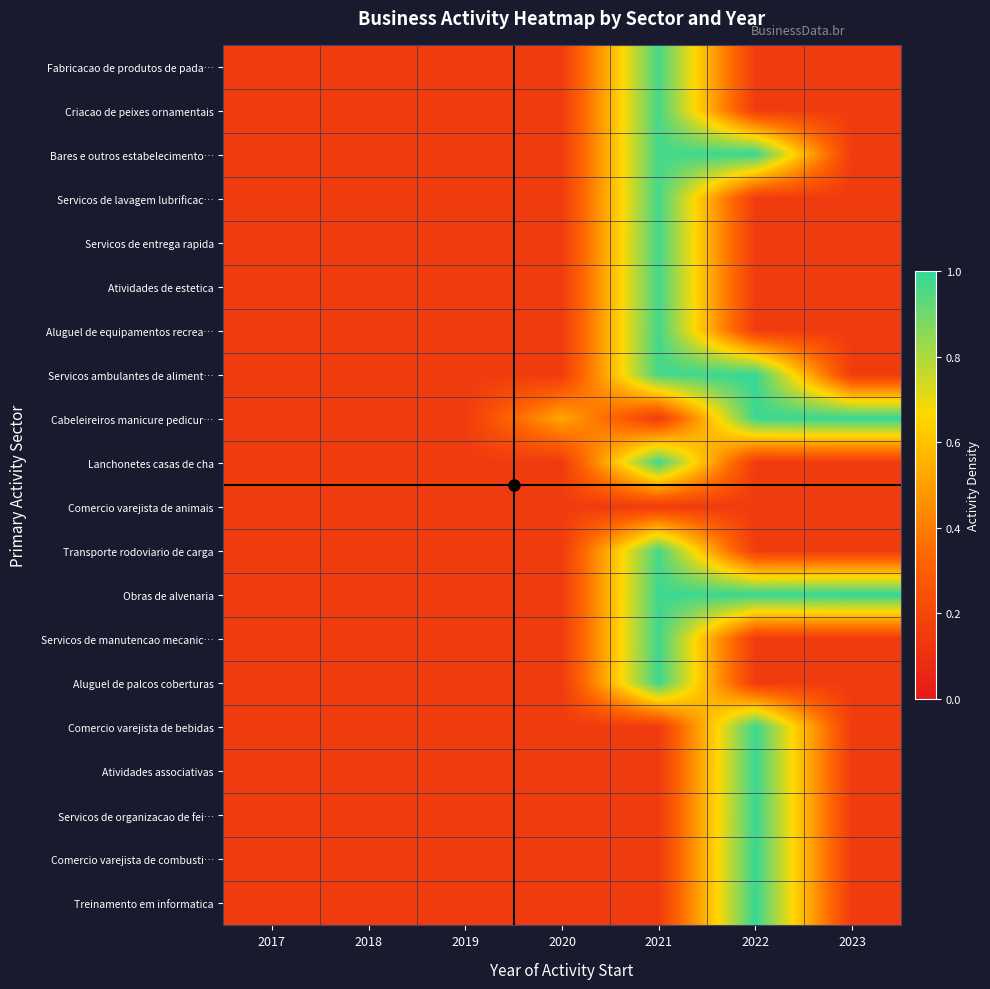

At how many categories does at least one series exceed 0?

7